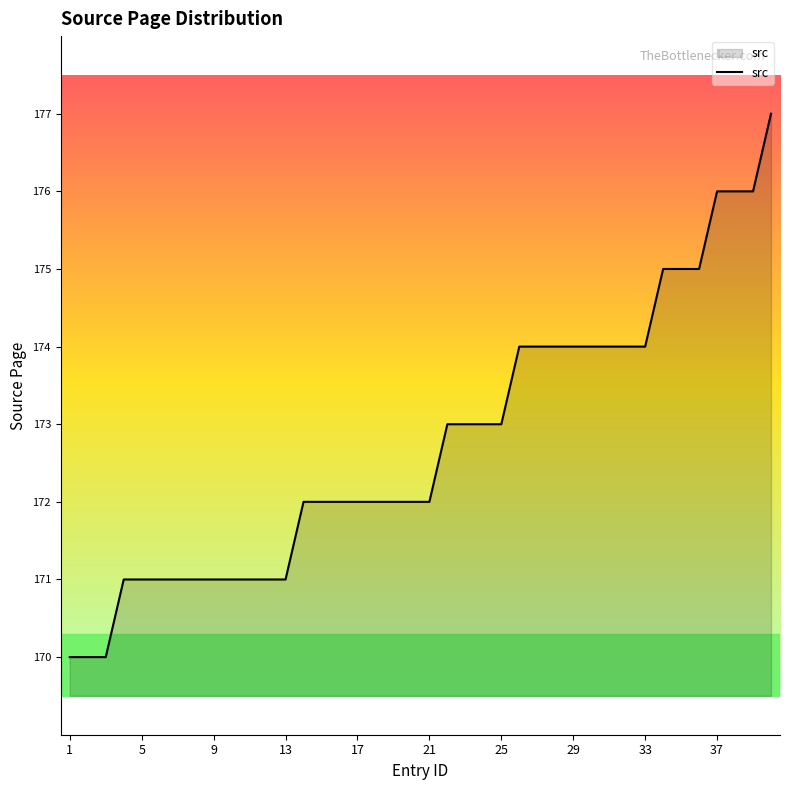

What is the maximum value shown in the chart?

177